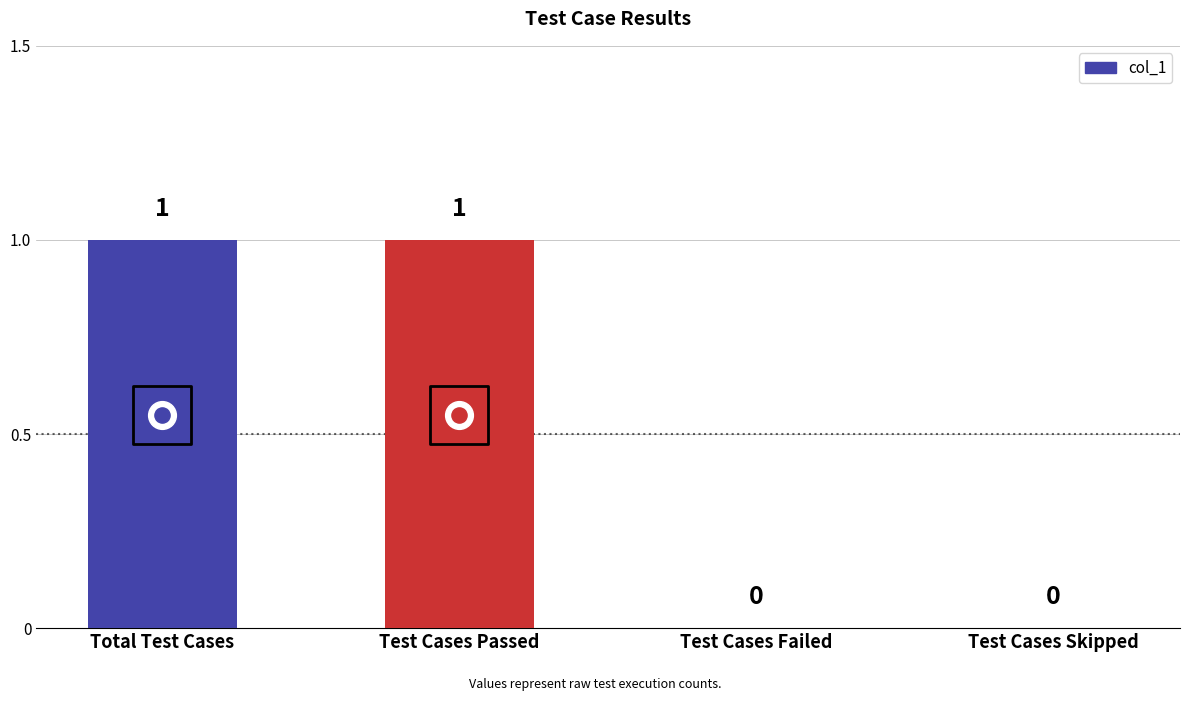

Between Test Cases Failed and Test Cases Skipped, which is larger?

Test Cases Failed